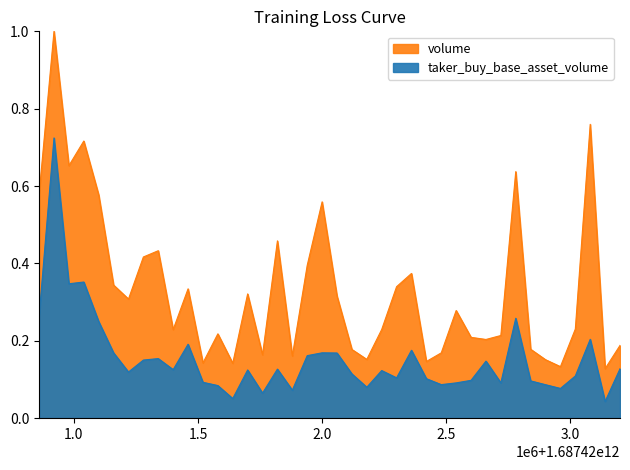

List the labels in order of volume value, smallest first.

1687423140000, 1687422960000, 1687421640000, 1687421520000, 1687422420000, 1687422900000, 1687422180000, 1687421880000, 1687421760000, 1687422480000, 1687422120000, 1687422840000, 1687423200000, 1687422660000, 1687422600000, 1687422720000, 1687421580000, 1687421400000, 1687422240000, 1687423020000, 1687422540000, 1687421220000, 1687422060000, 1687421700000, 1687421460000, 1687422300000, 1687421160000, 1687422360000, 1687421940000, 1687421280000, 1687421340000, 1687421820000, 1687422000000, 1687421100000, 1687420860000, 1687422780000, 1687420980000, 1687421040000, 1687423080000, 1687420920000